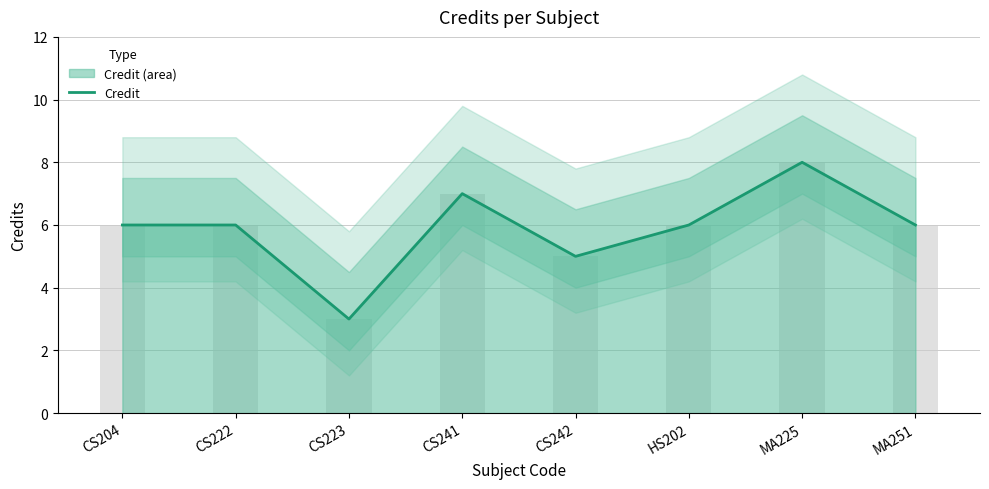

What is the difference between the maximum and second lowest values?

3